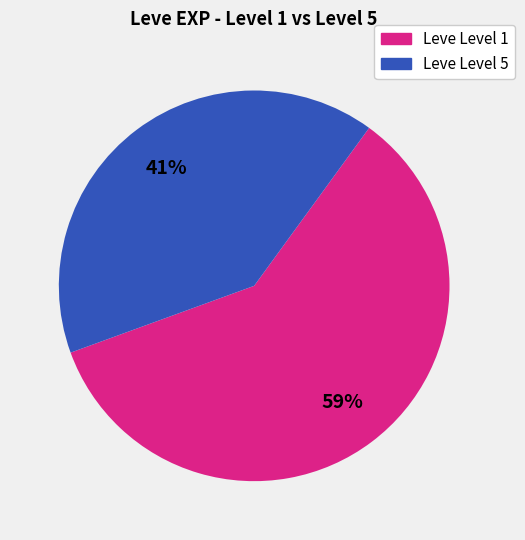

To the nearest percent, what is the average slice percentage?

50%